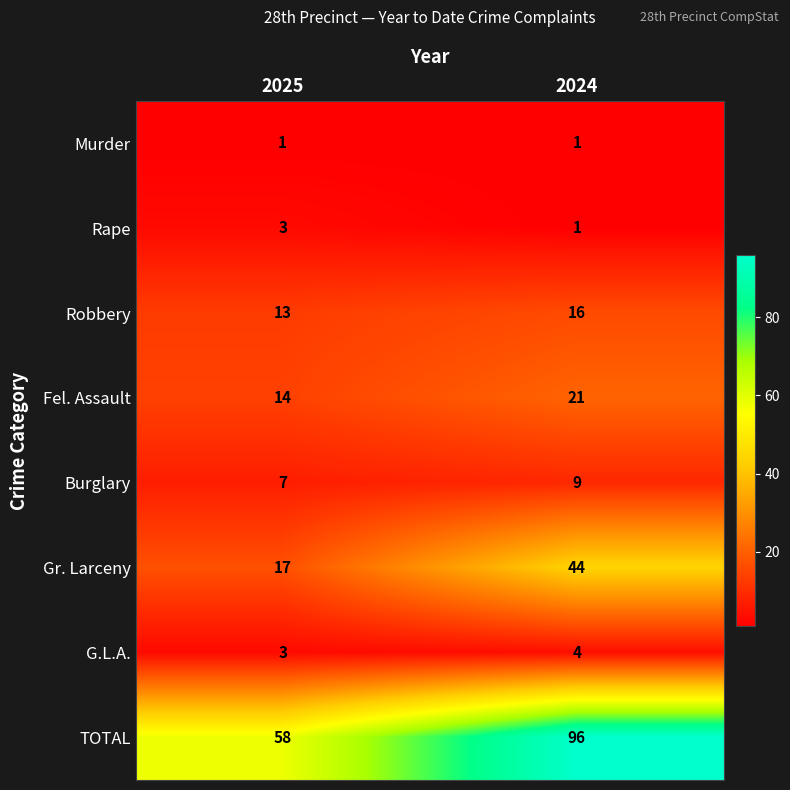

What is the approximate value of Burglary at 2025?

7